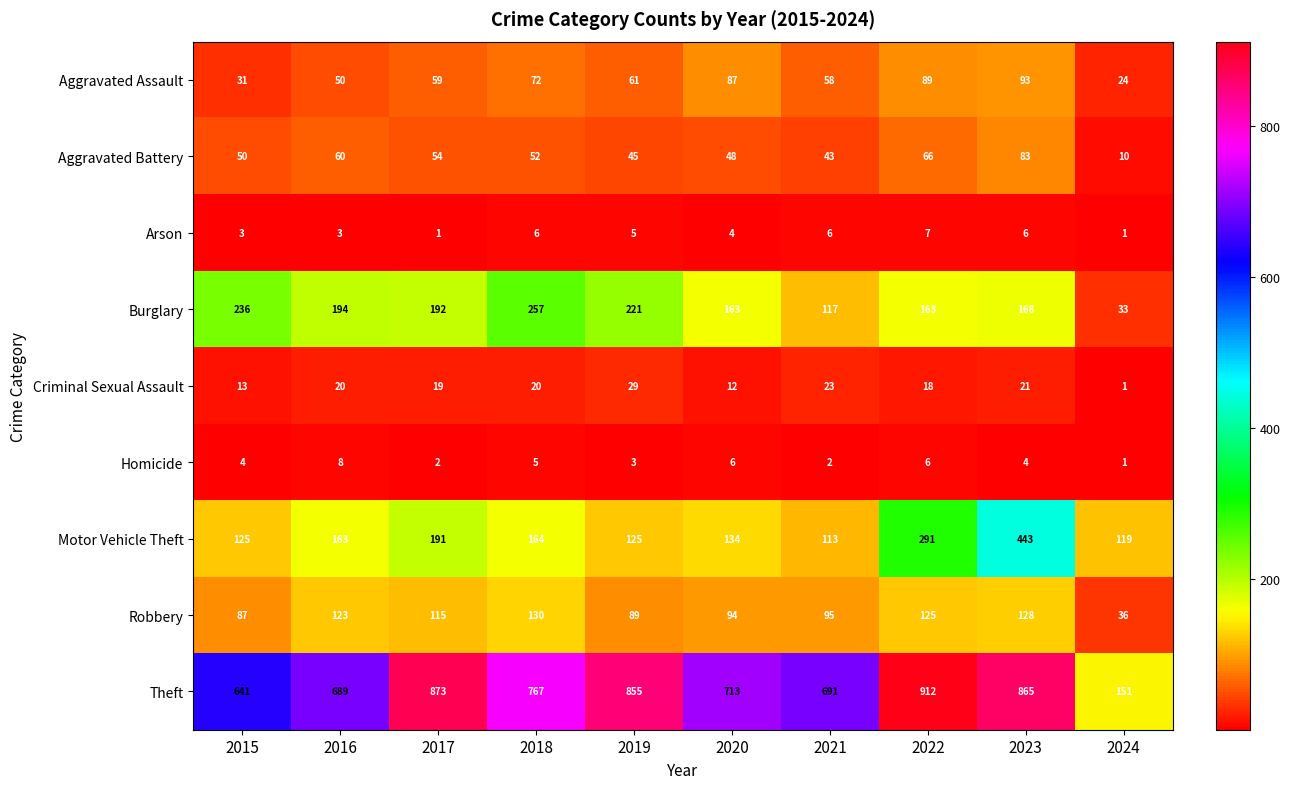

What is the difference between the maximum and minimum values in the Aggravated Assault series?

69